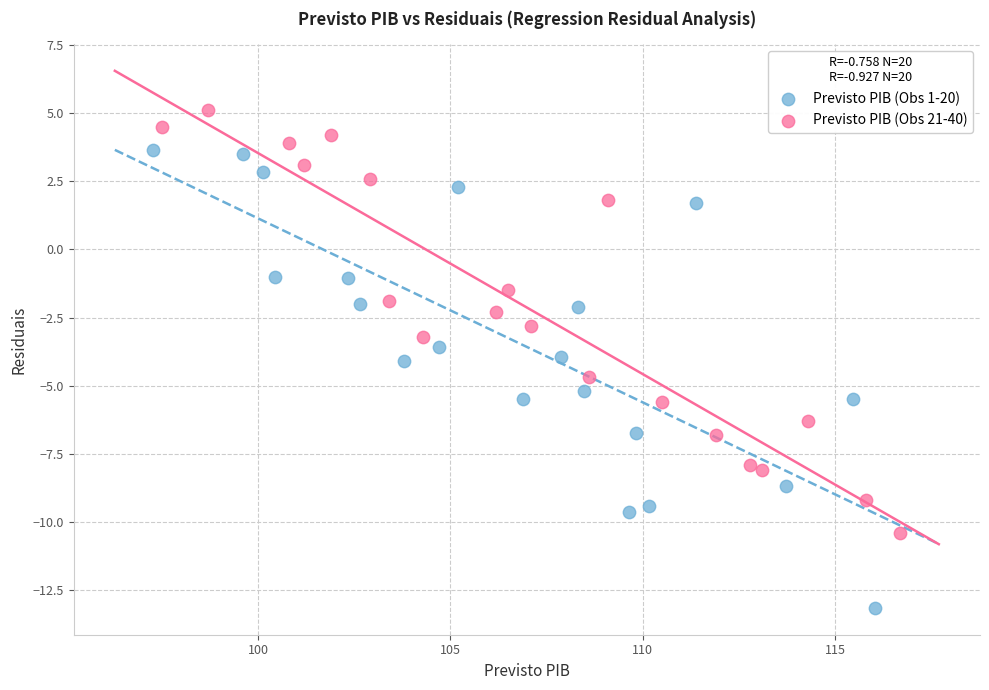

What are all the series names shown in the legend?

Previsto PIB (Obs 1-20), Previsto PIB (Obs 21-40)